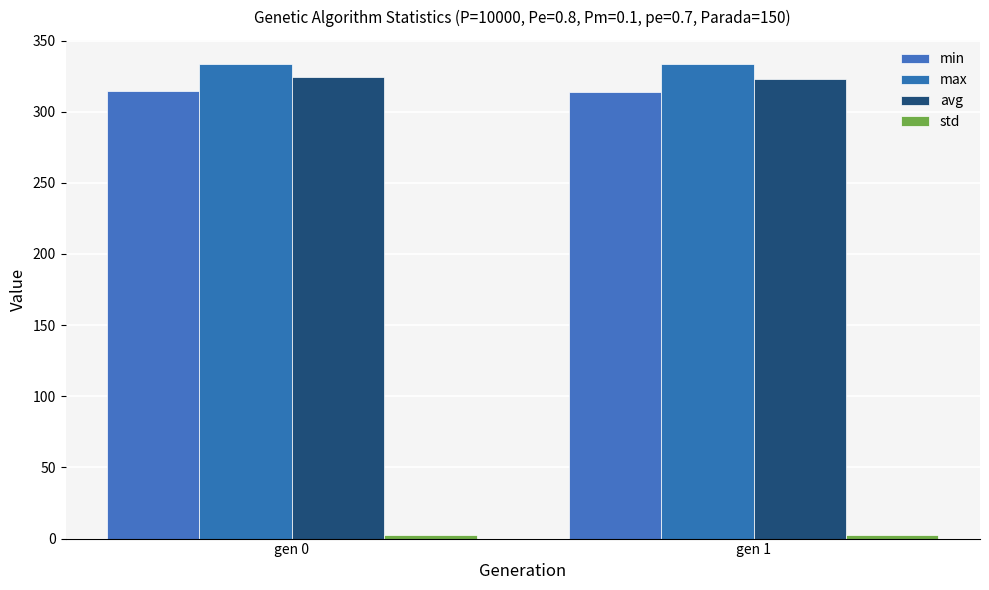

Reading left to right, transcribe all the data shown in this chart.

min: 314.7	314.2
max: 333.8	333.2
avg: 324.4	323.0
std: 2.6	2.5